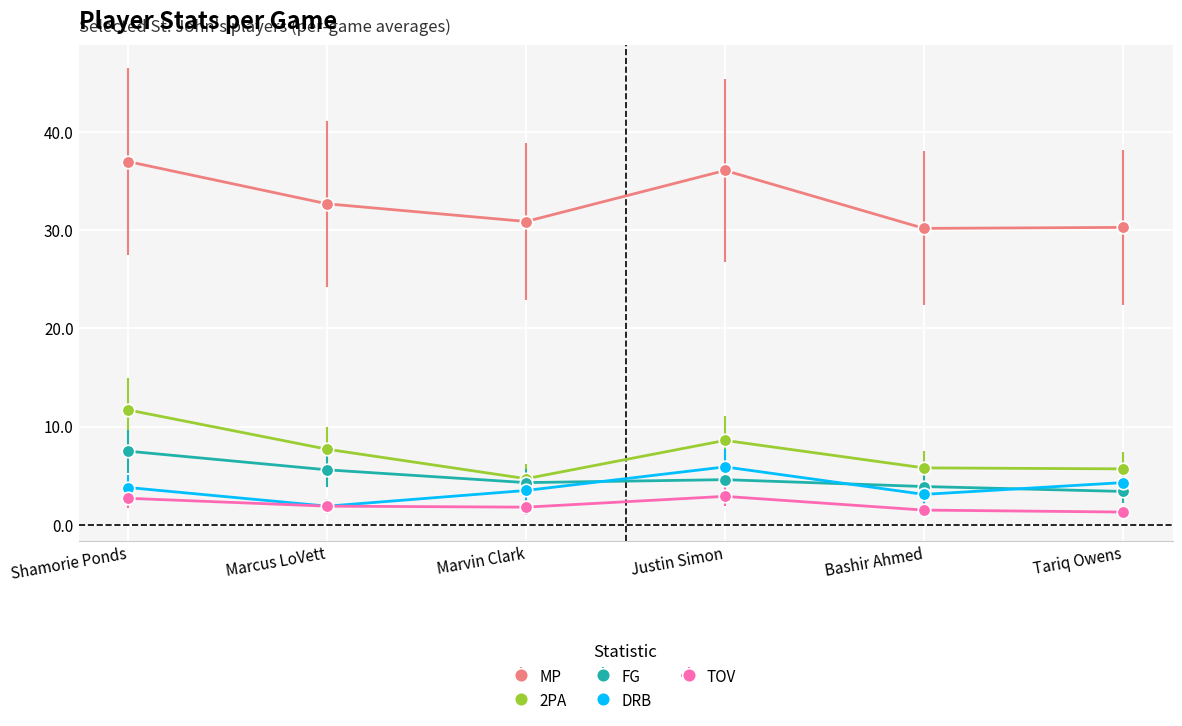

What is the difference between the DRB values at Marcus LoVett and Shamorie Ponds?

1.9